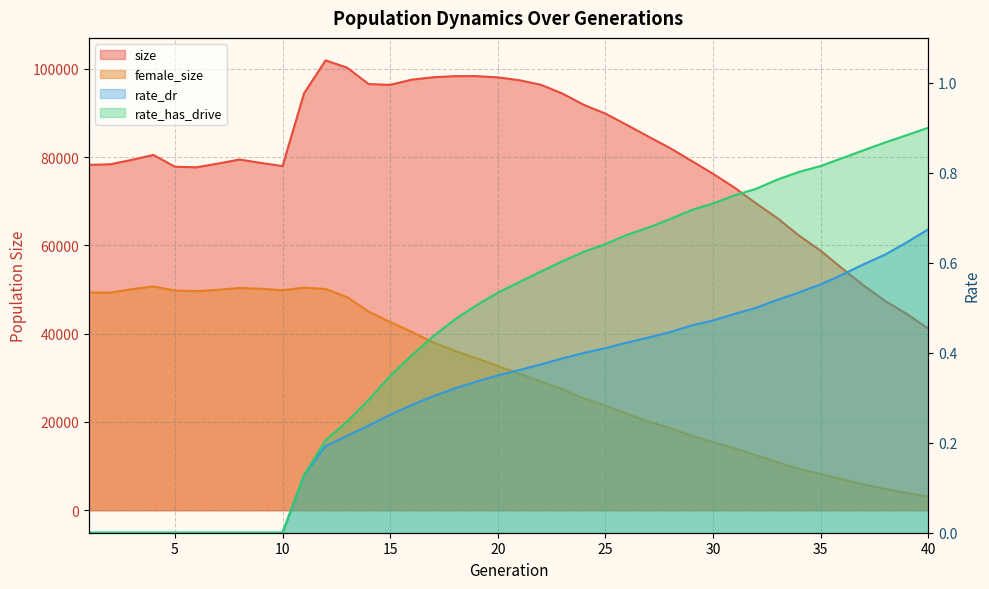

What is the total value across all series at 30?

91646.2